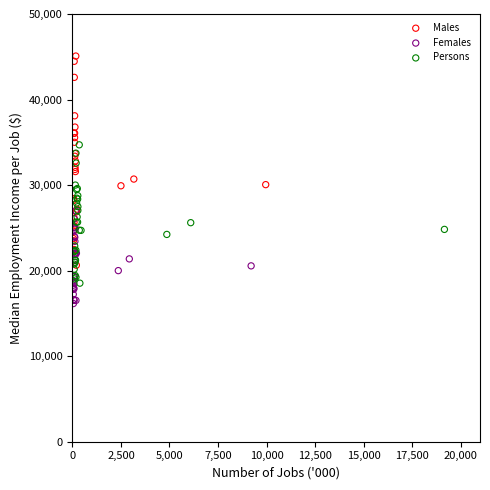

Which series has the largest Y range (max minus min)?

Males